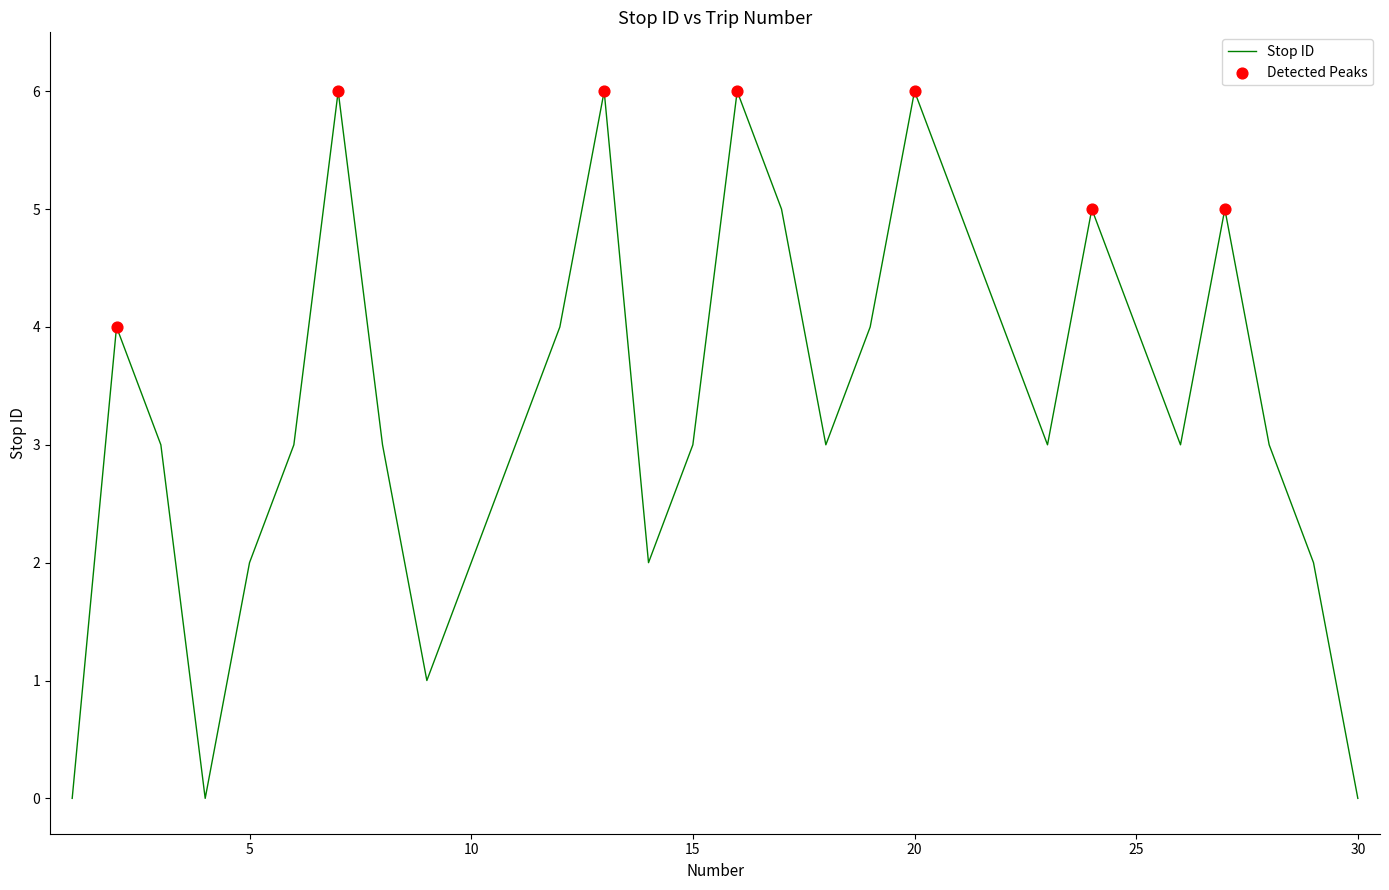

What is the difference between the maximum and minimum values?

6